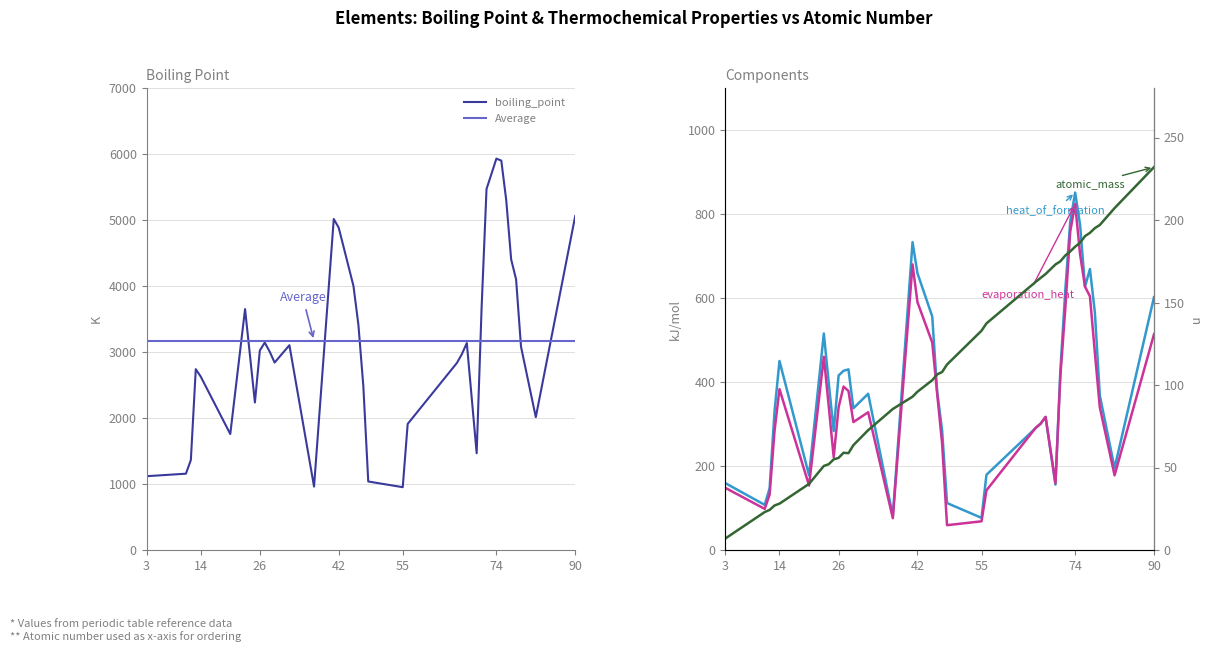

What is the difference between the maximum and second lowest values in the evaporation_heat series?

755.7